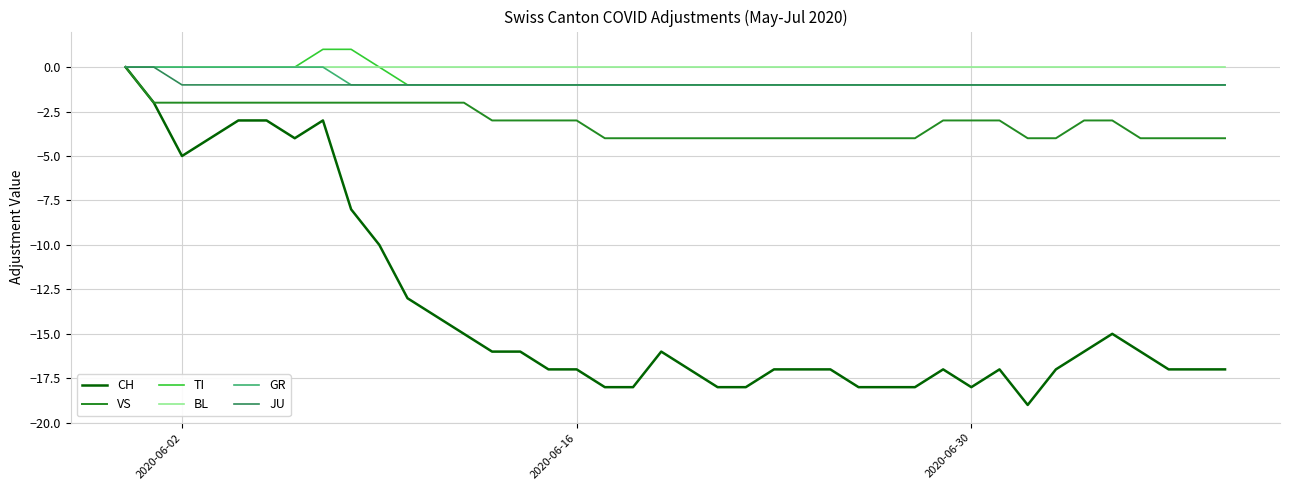

What is the average value of the TI series?

-1